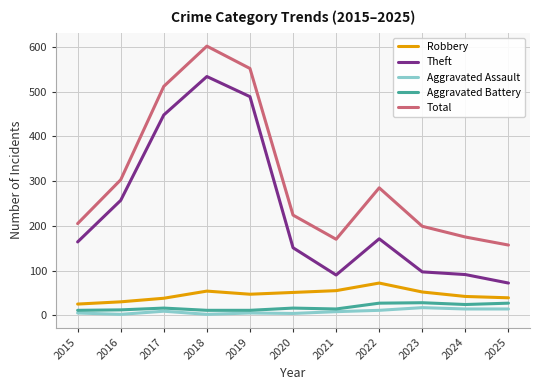

True or false: Aggravated Assault and Theft intersect in this chart.

False